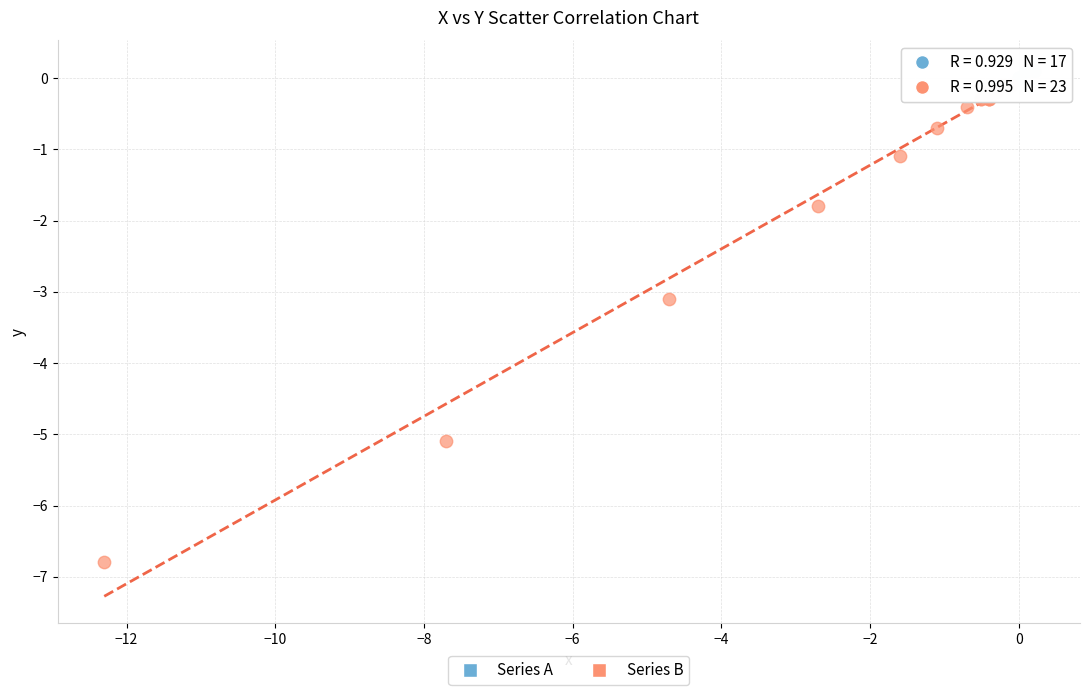

Which series has the largest Y range (max minus min)?

Series B